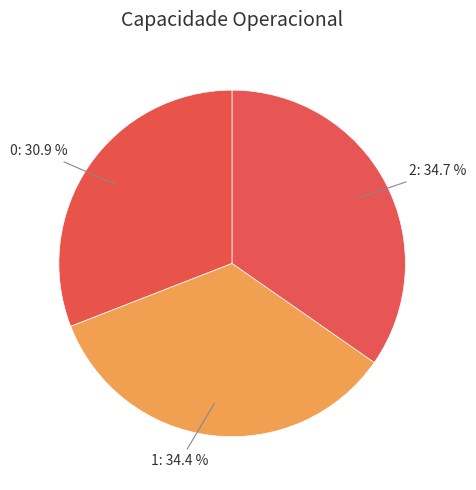

Does any single category account for the majority?

No